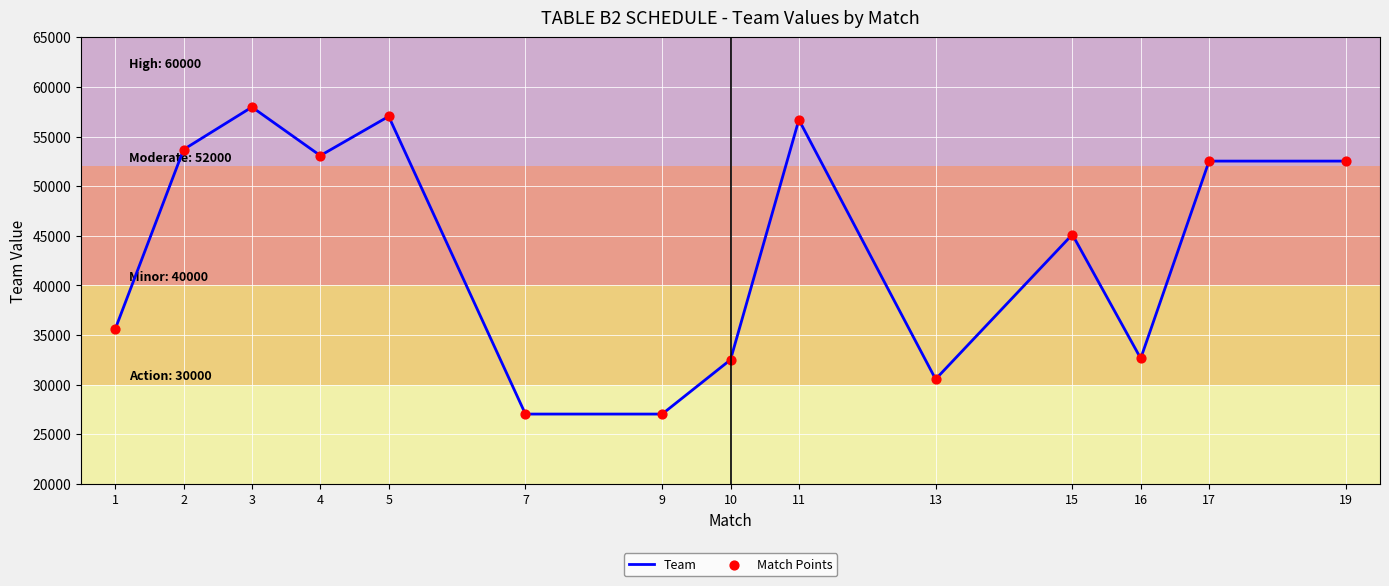

What is the difference between the maximum and minimum values?

30924